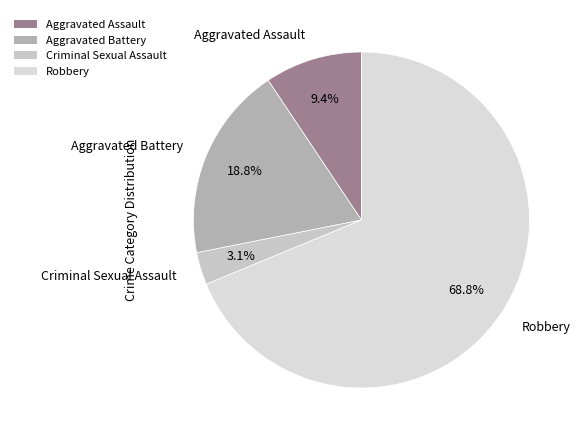

What percentage is the Aggravated Battery slice, to the nearest percent?

19%